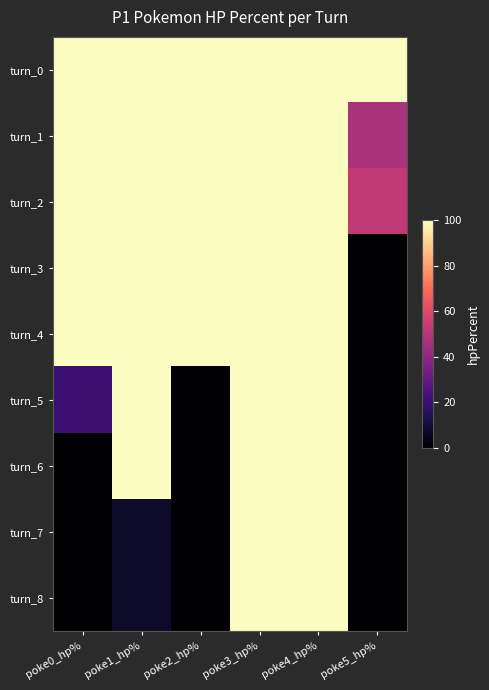

What is the total value across all series at poke3_hp%?

900